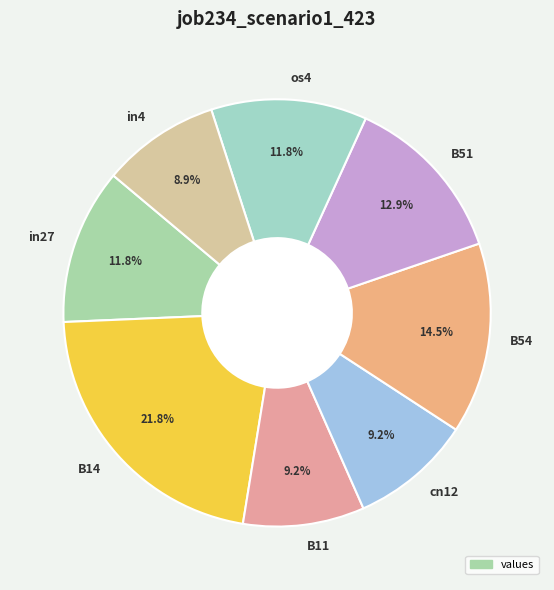

Combined, do in27 and B54 account for over 50%?

No